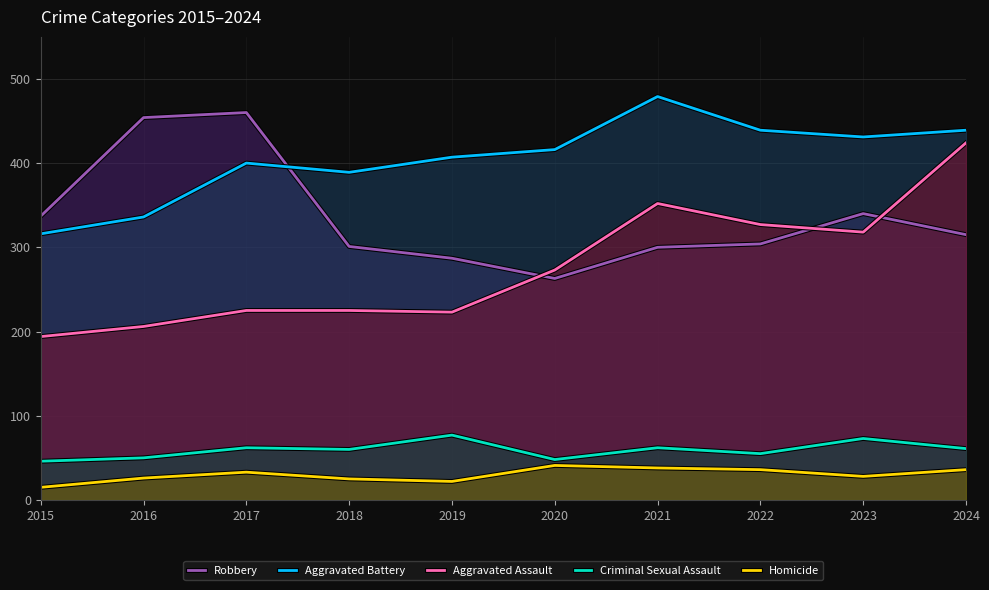

Is it true that Criminal Sexual Assault equals 96 at 2018?

False